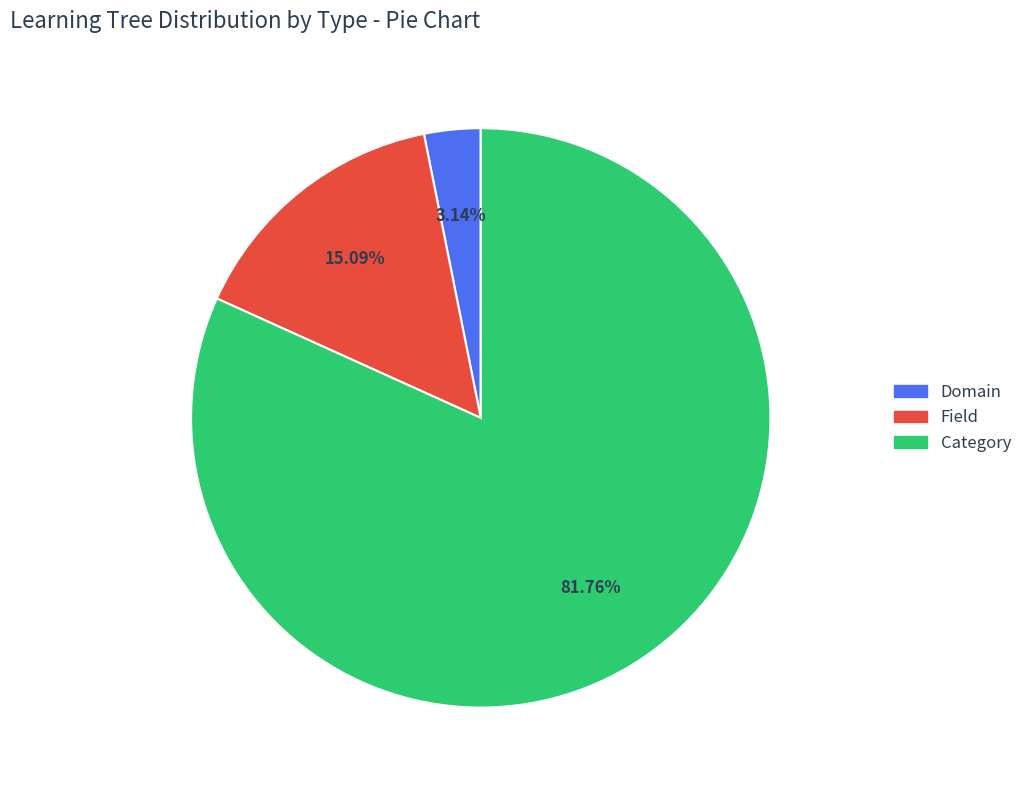

To the nearest percent, what is the average slice percentage?

33%